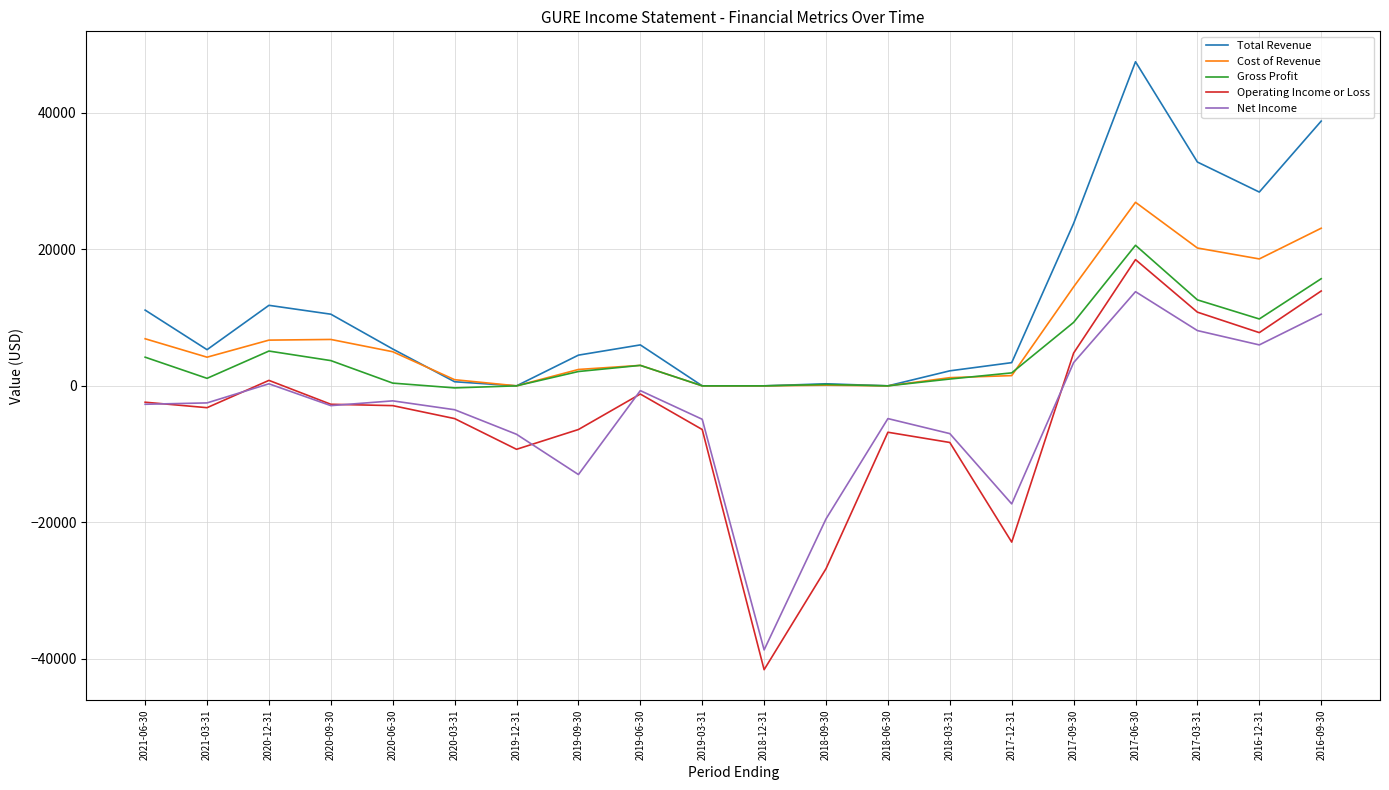

Which label corresponds to the largest value in the chart?

2017-06-30